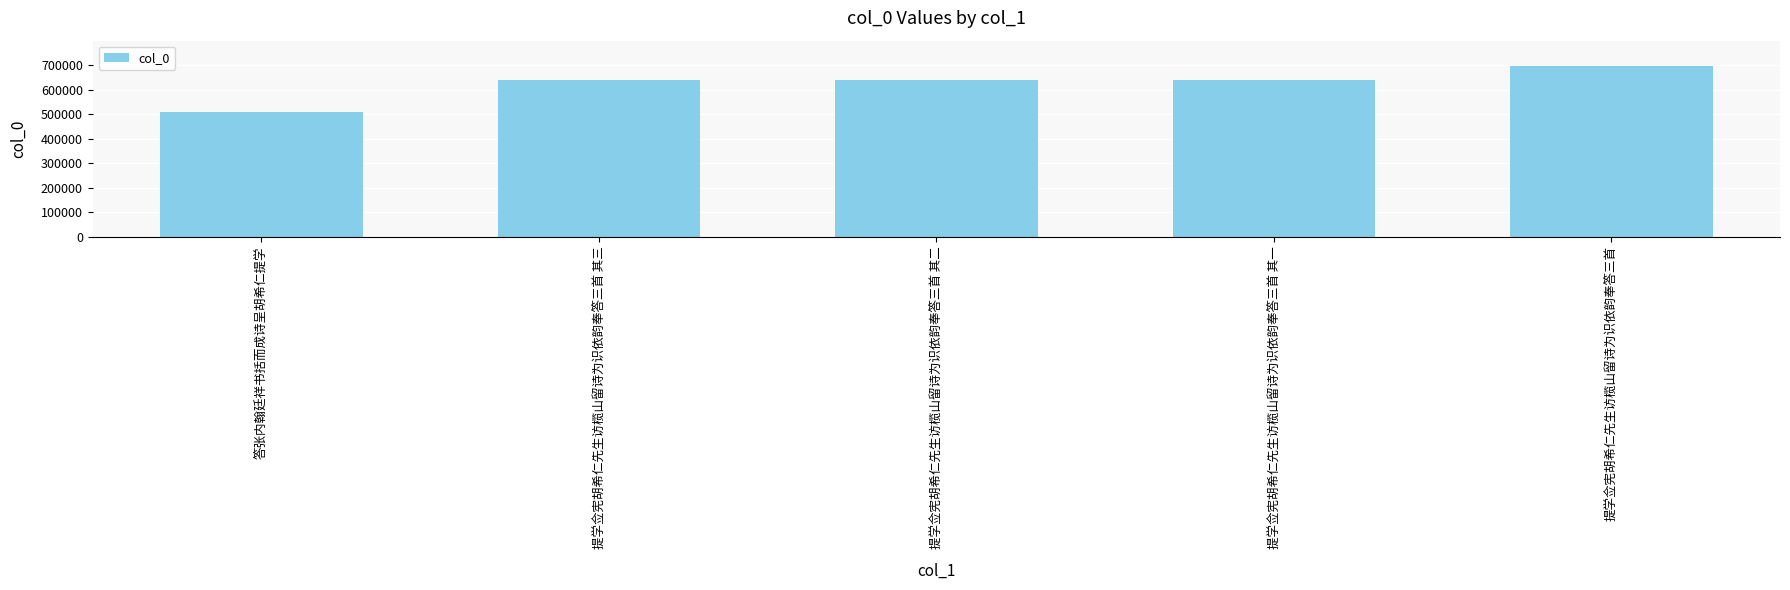

The chart shows a value of 921832 at 提学佥宪胡希仁先生访榄山留诗为识依韵奉答三首 其二. True or false?

False